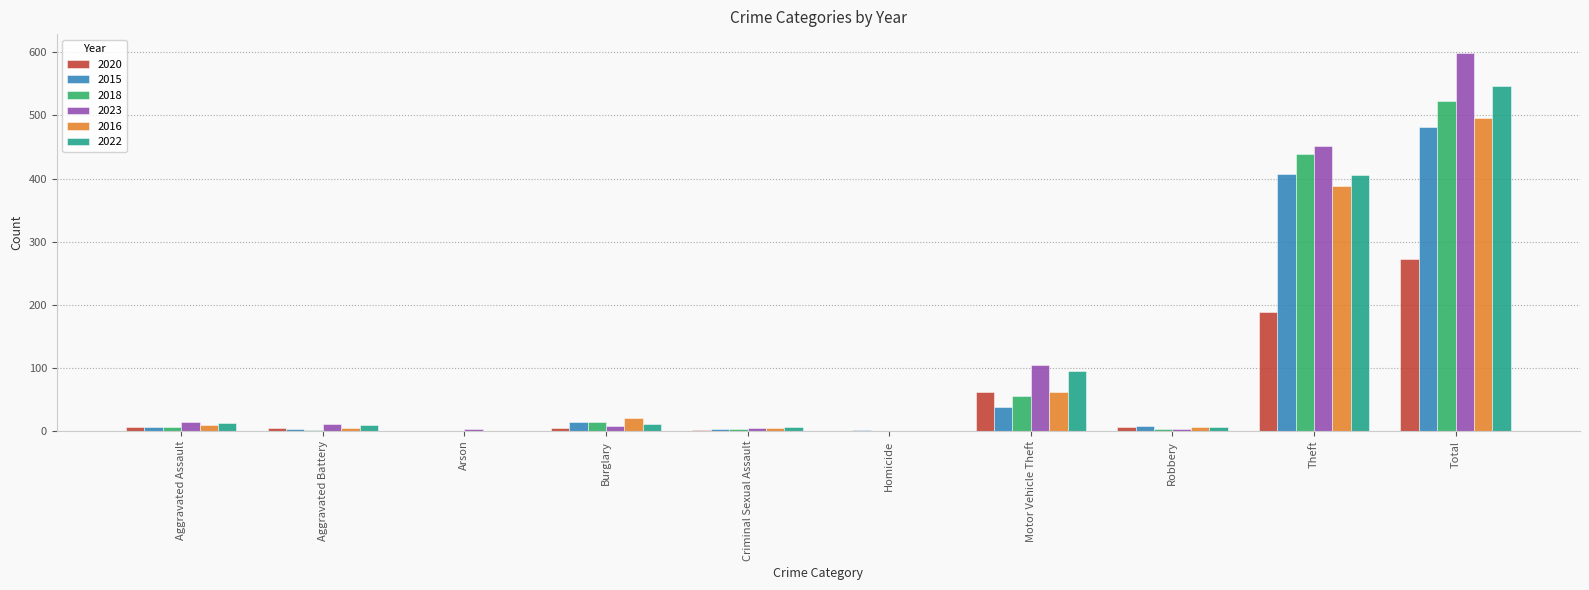

At which category is the sum across all series the highest?

Total